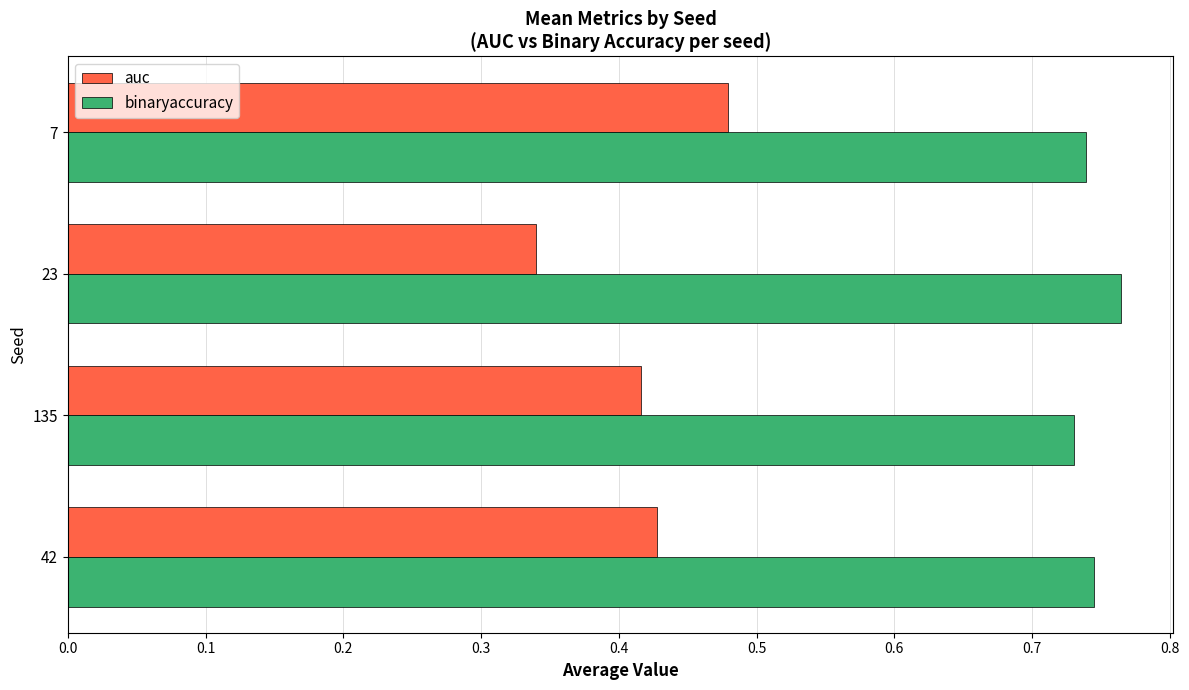

What are all the series names shown in the legend?

auc, binaryaccuracy